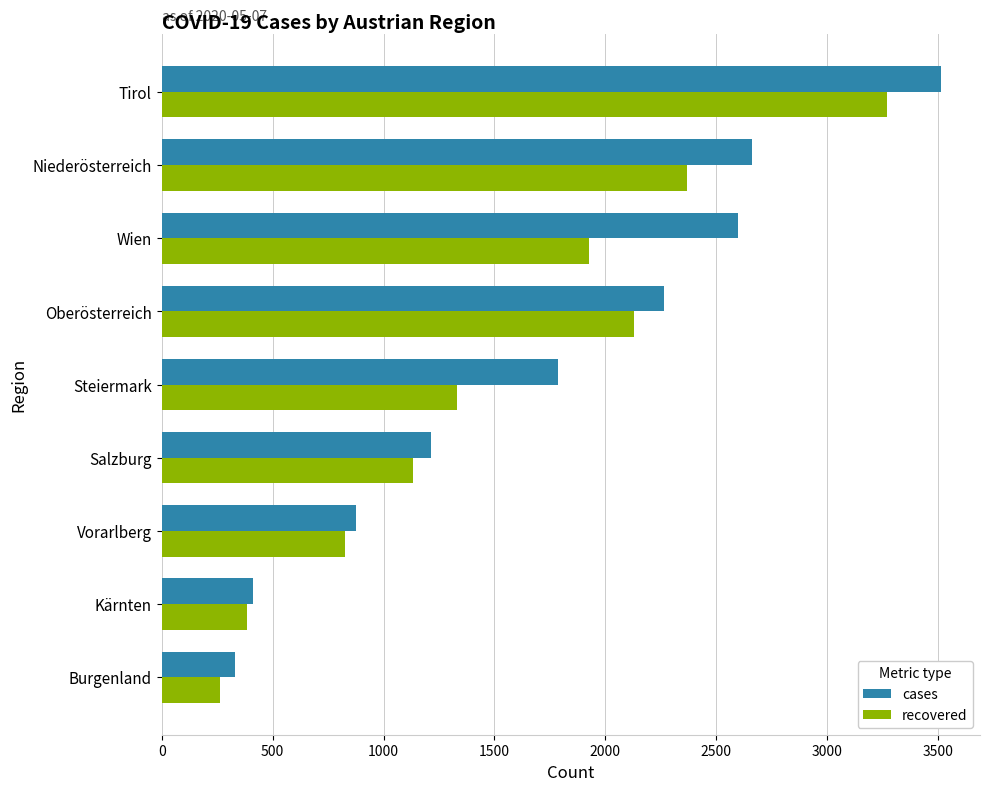

Read the cases value at Oberösterreich, to the nearest 50.

2250